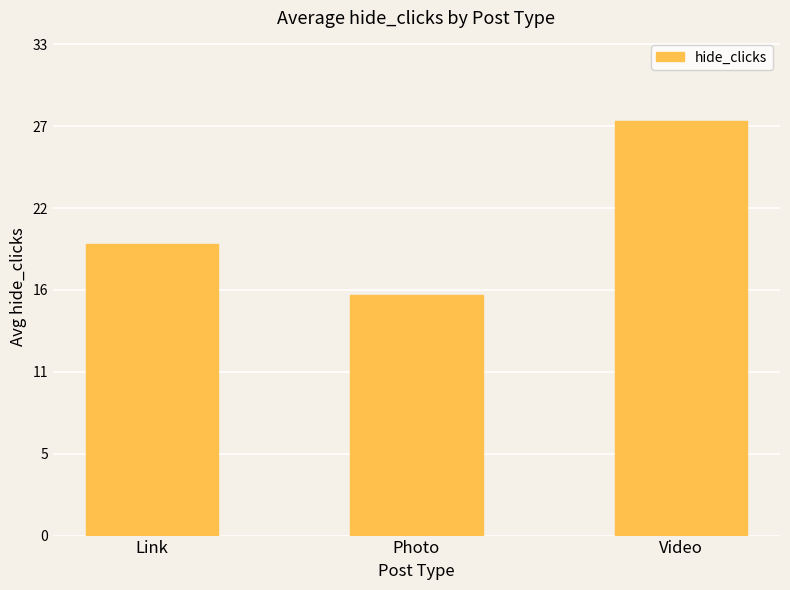

The chart shows a value of 10.8 at Photo. True or false?

False